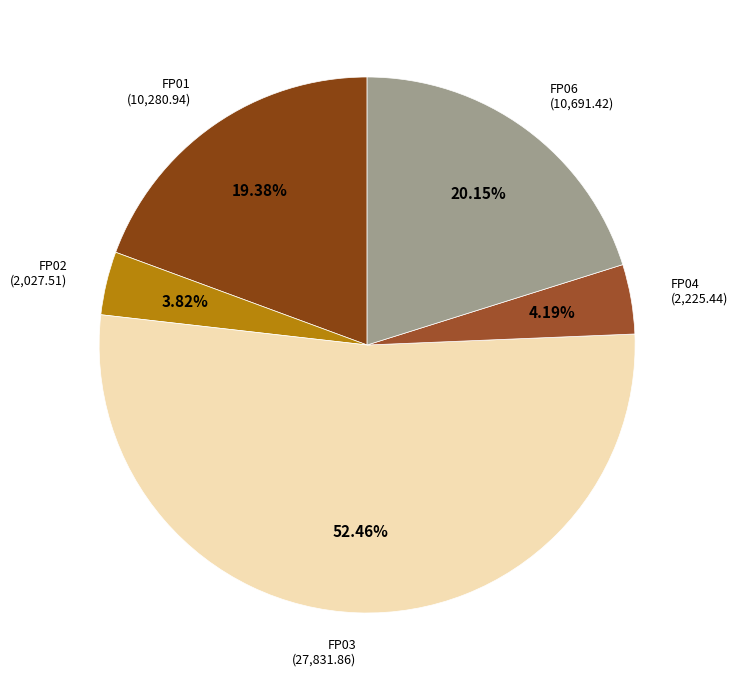

To the nearest percent, what is the average slice percentage?

20%